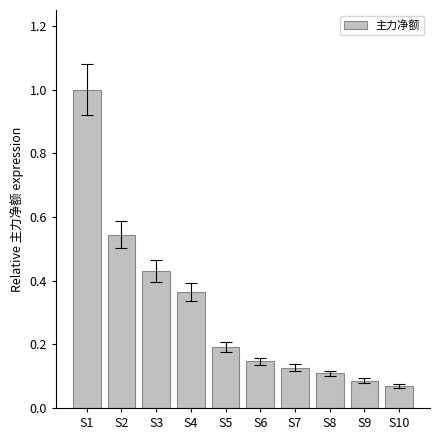

Which category has the highest value across all series?

S1